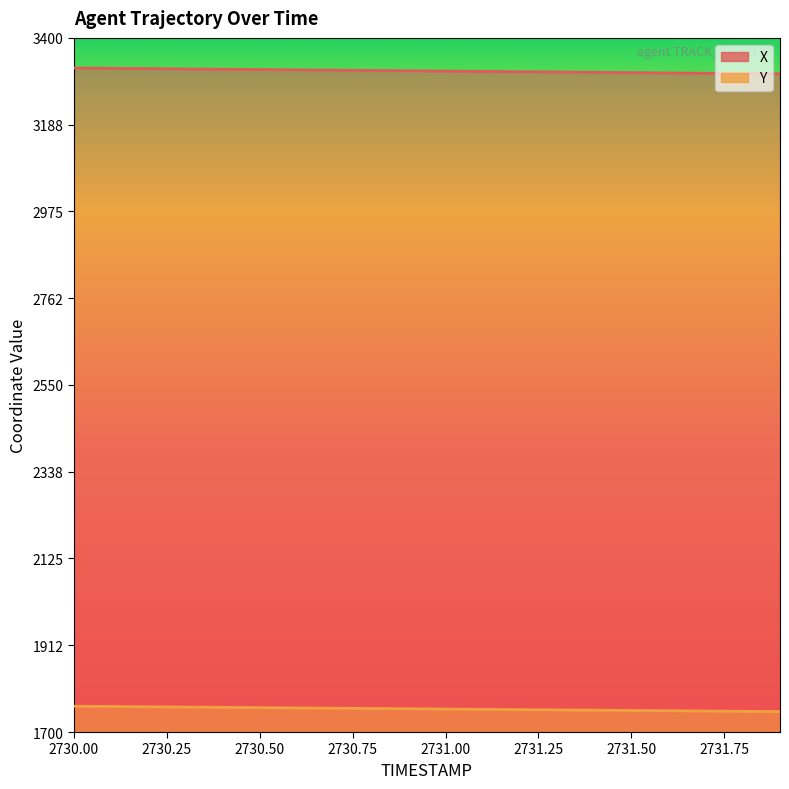

True or false: Y has more than 1 interior local peaks.

False